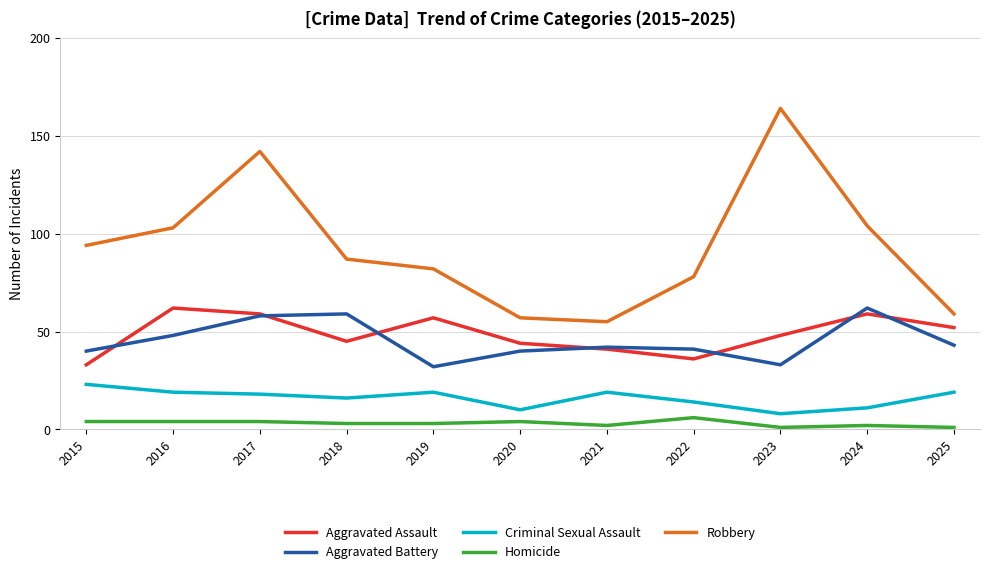

Read the Criminal Sexual Assault value at 2023.

8